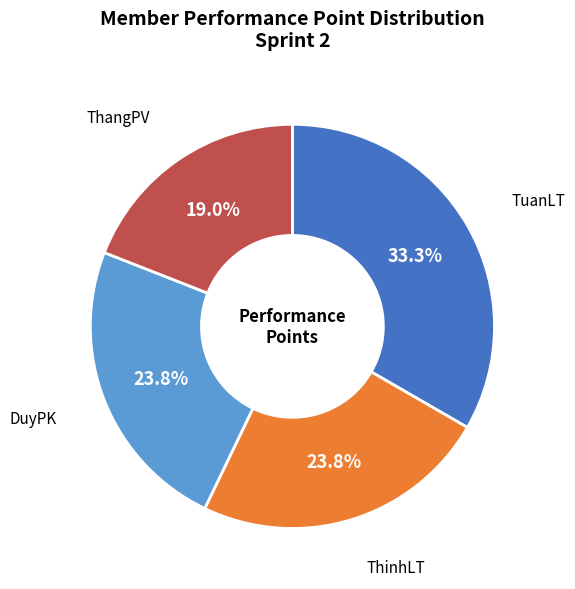

To the nearest percent, what is the combined percentage of DuyPK and TuanLT?

57%